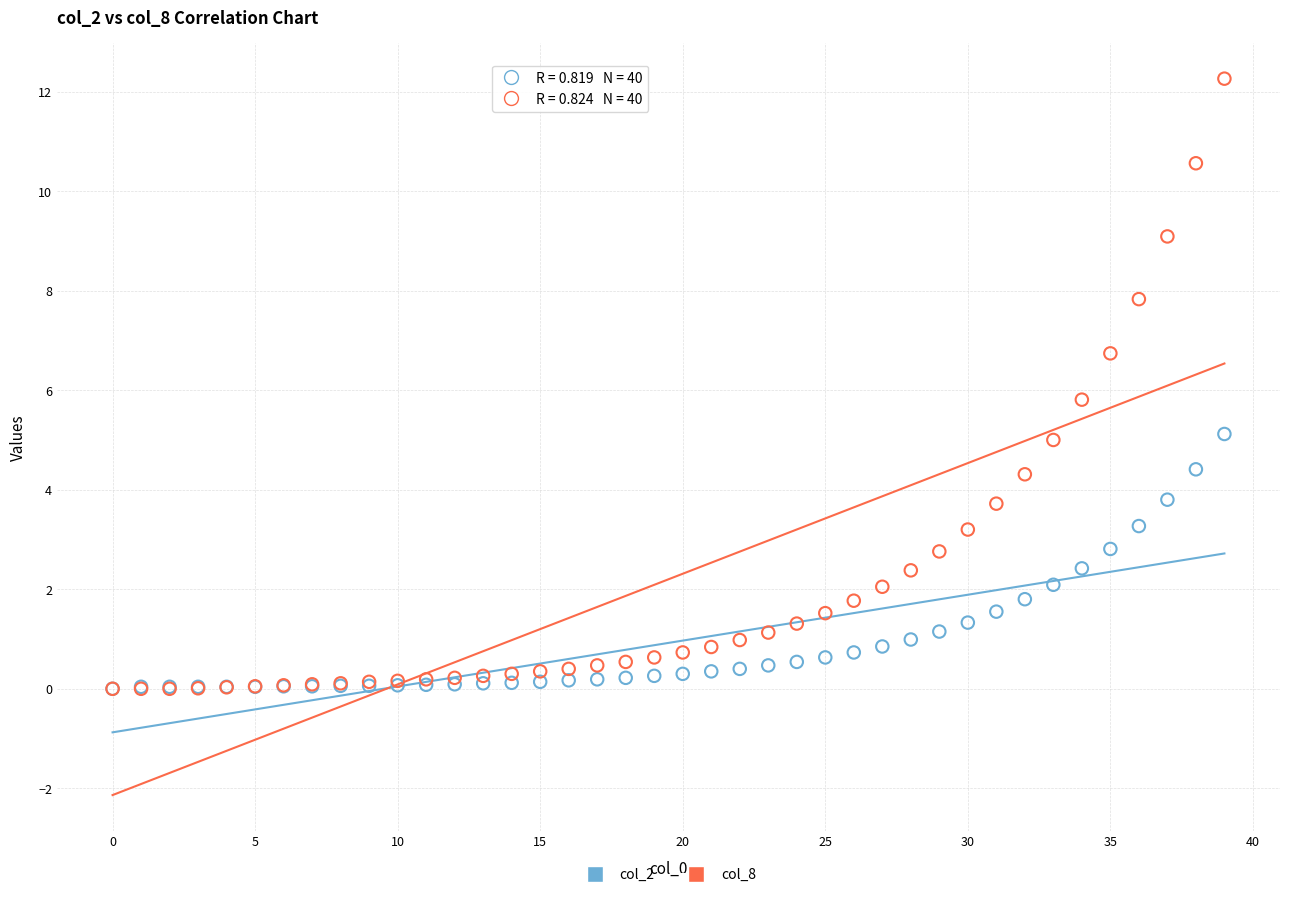

Which series contains the highest Y value?

col_8